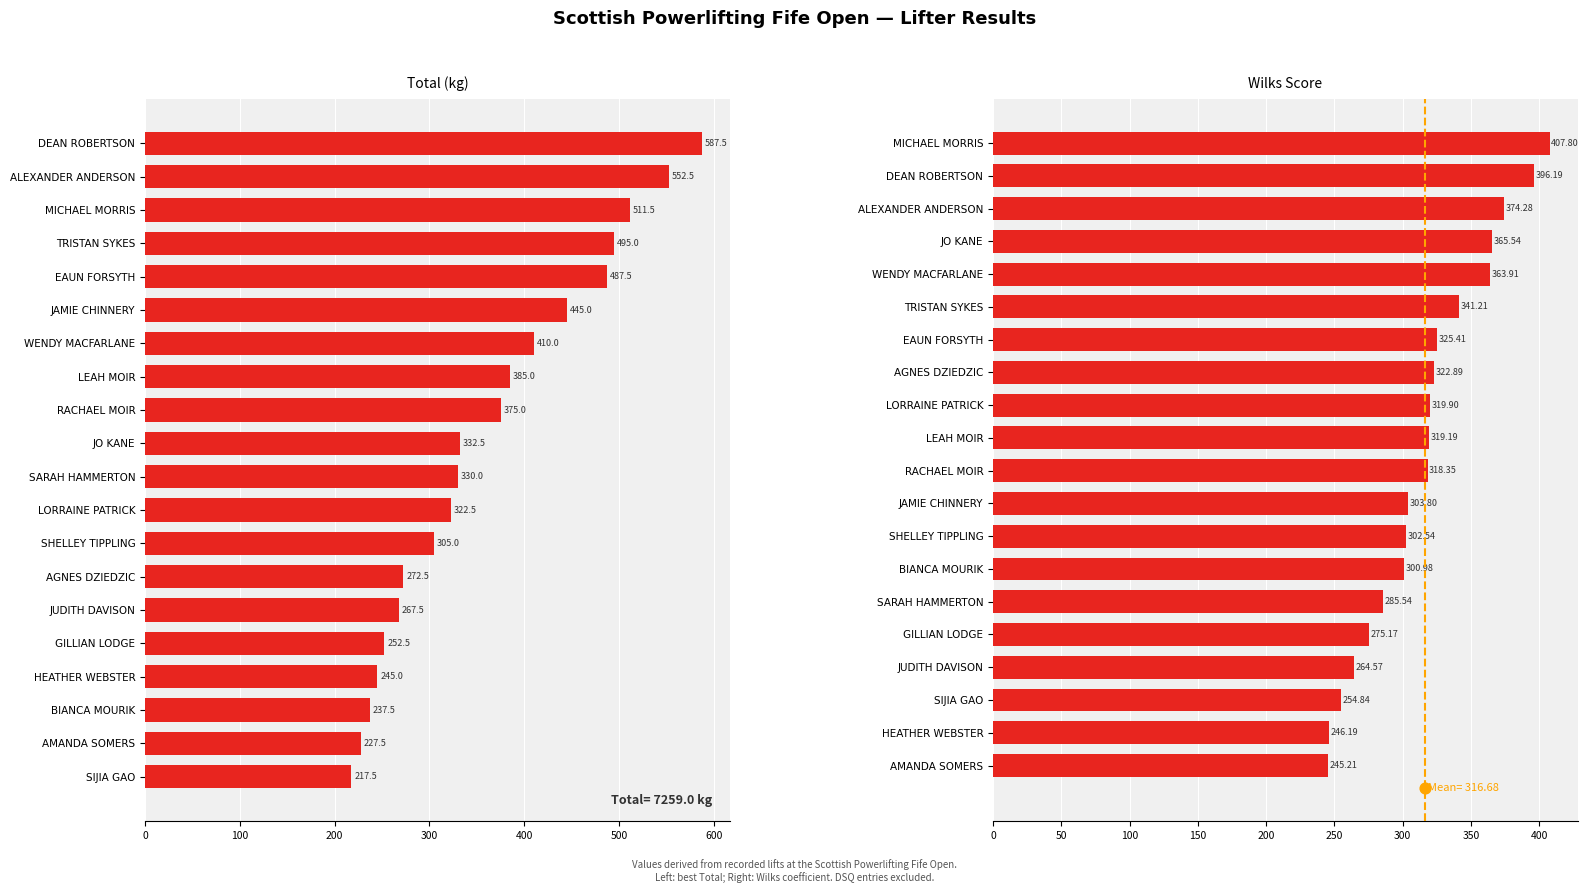

What is the total value across all series at 10?

648.4